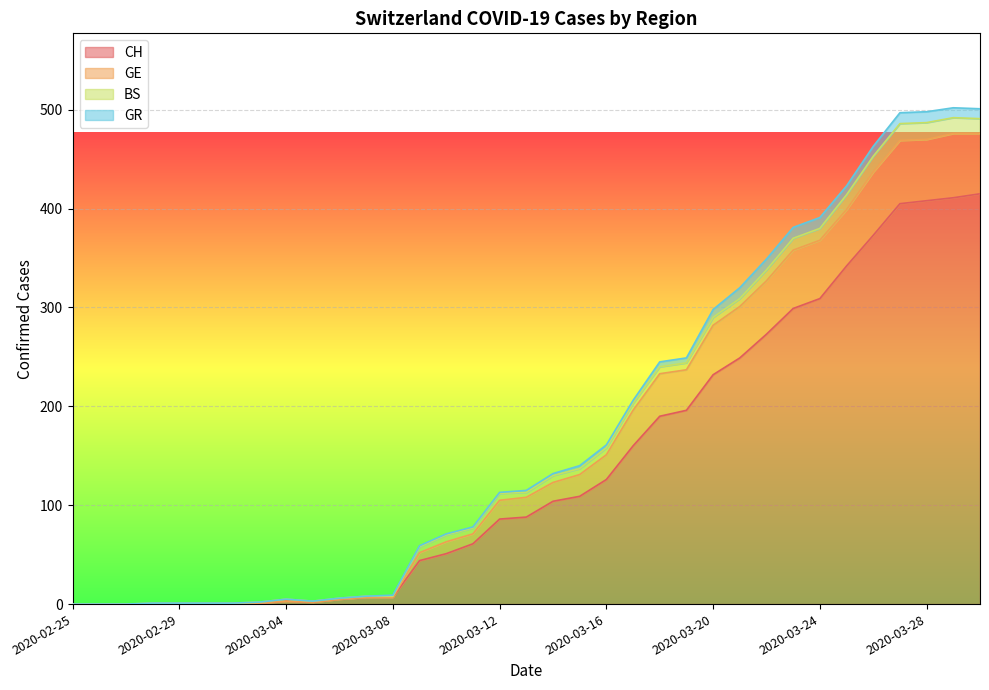

Rank the categories by CH value from highest to lowest.

2020-03-30, 2020-03-29, 2020-03-28, 2020-03-27, 2020-03-26, 2020-03-25, 2020-03-24, 2020-03-23, 2020-03-22, 2020-03-21, 2020-03-20, 2020-03-19, 2020-03-18, 2020-03-17, 2020-03-16, 2020-03-15, 2020-03-14, 2020-03-13, 2020-03-12, 2020-03-11, 2020-03-10, 2020-03-09, 2020-03-07, 2020-03-08, 2020-03-06, 2020-03-04, 2020-03-05, 2020-03-03, 2020-02-25, 2020-02-26, 2020-02-27, 2020-02-28, 2020-02-29, 2020-03-01, 2020-03-02